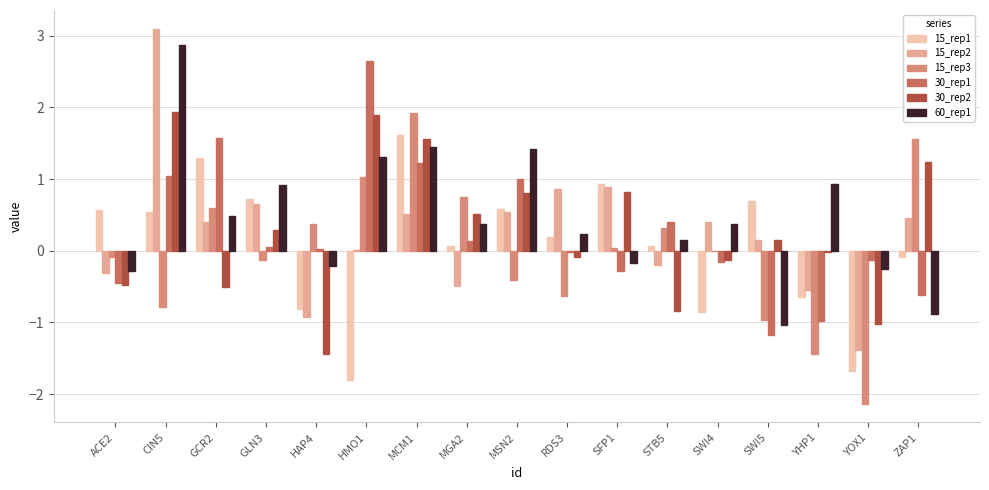

What is the sum of all 15_rep2 values?

4.1